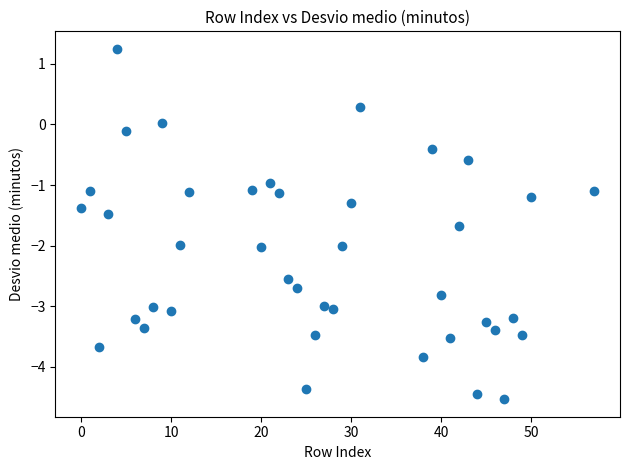

What is the range of Y values (max minus min)?

5.8